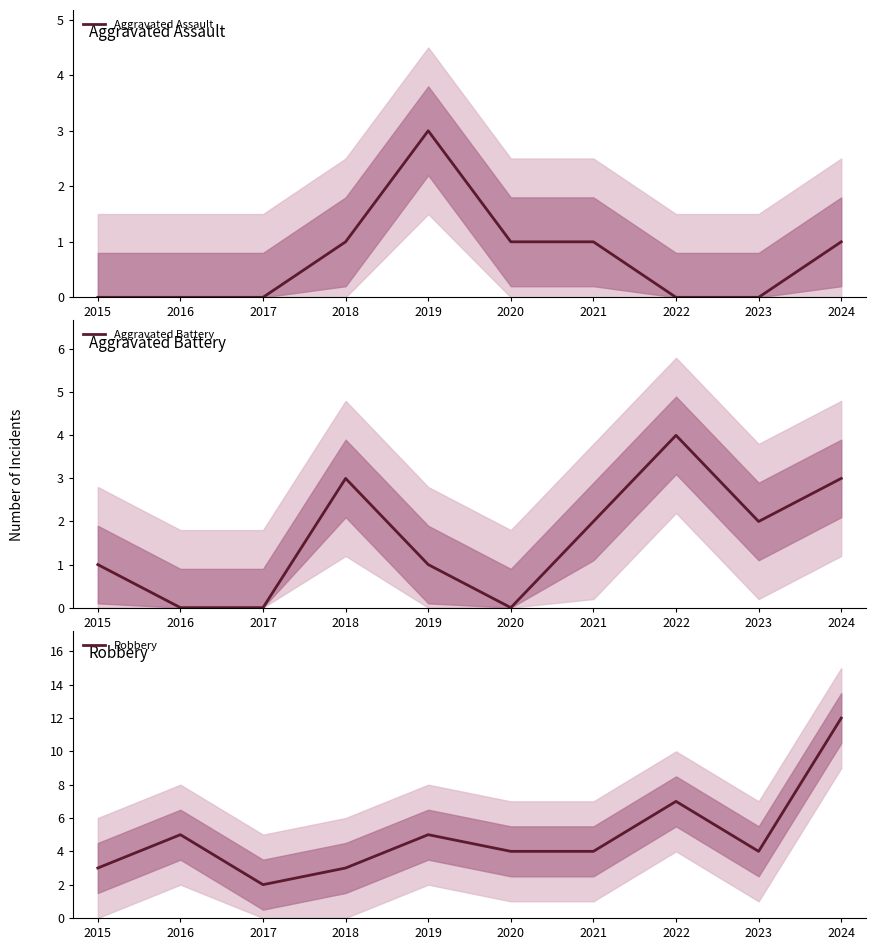

Is it true that Aggravated Battery equals 1 at 2018?

False